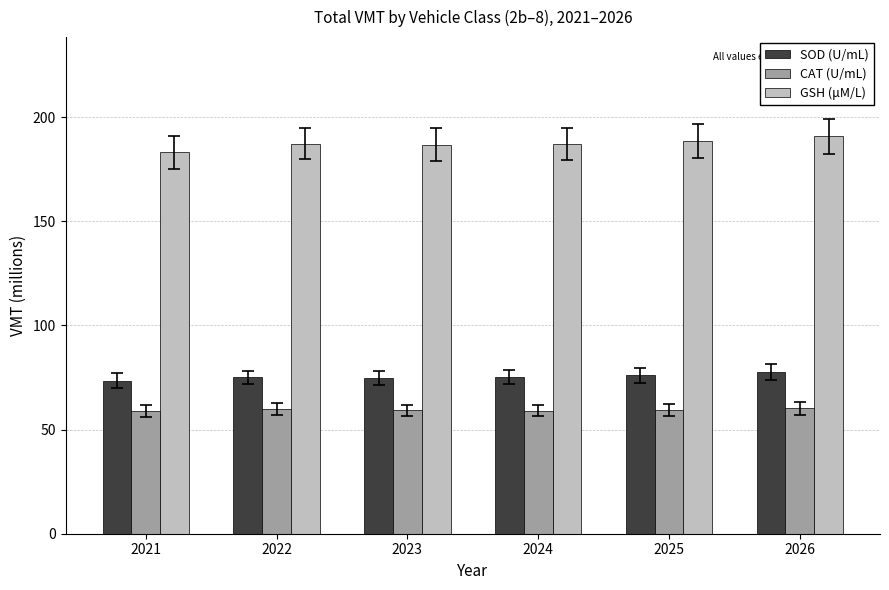

What is the total value across all series at 2022?

321.9